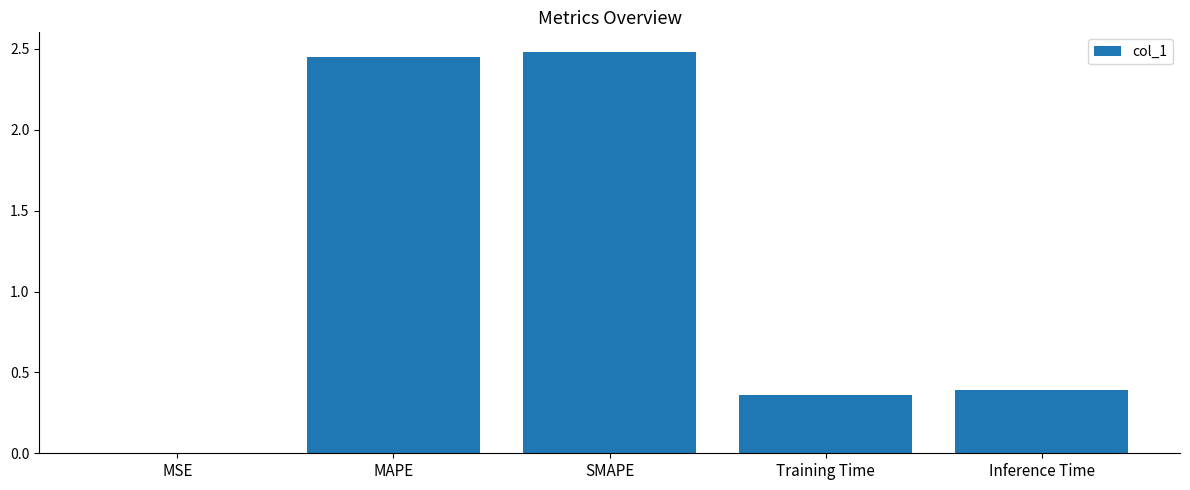

Which has a higher value, SMAPE or Training Time?

SMAPE